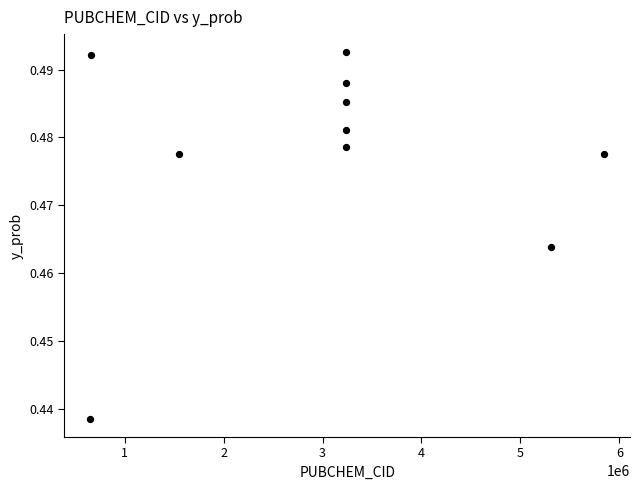

What is the average X value?

3018208.5